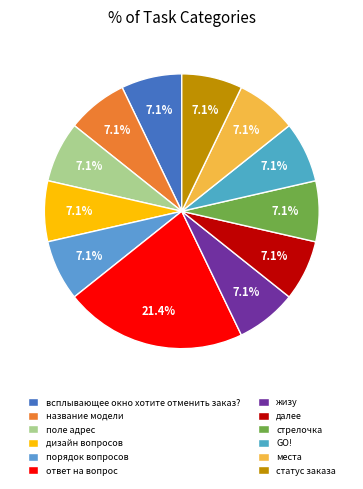

The далее slice represents 1% of the pie. True or false?

False